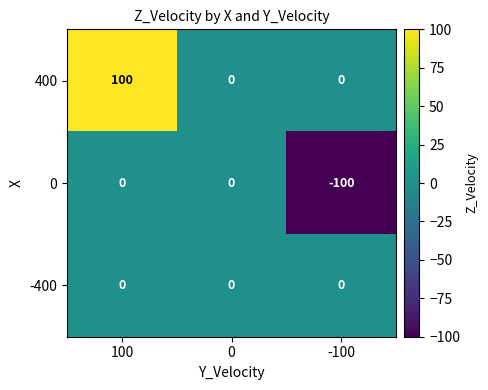

Between 100 and 0, which series saw the biggest shift?

400